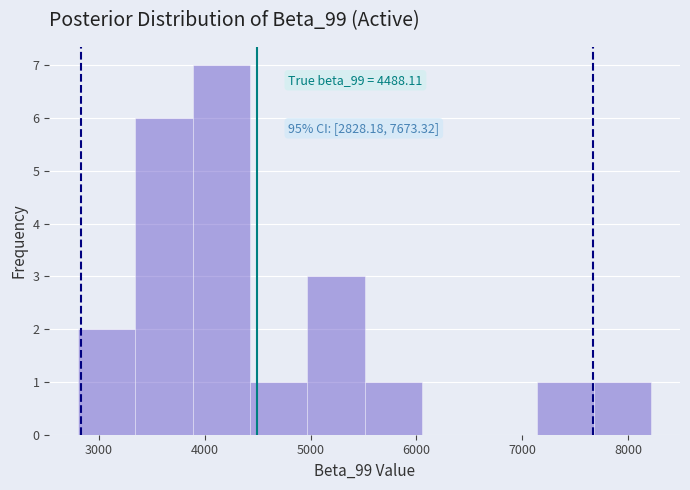

Over which range of the x-axis is the bar tallest?

3900 to 4400